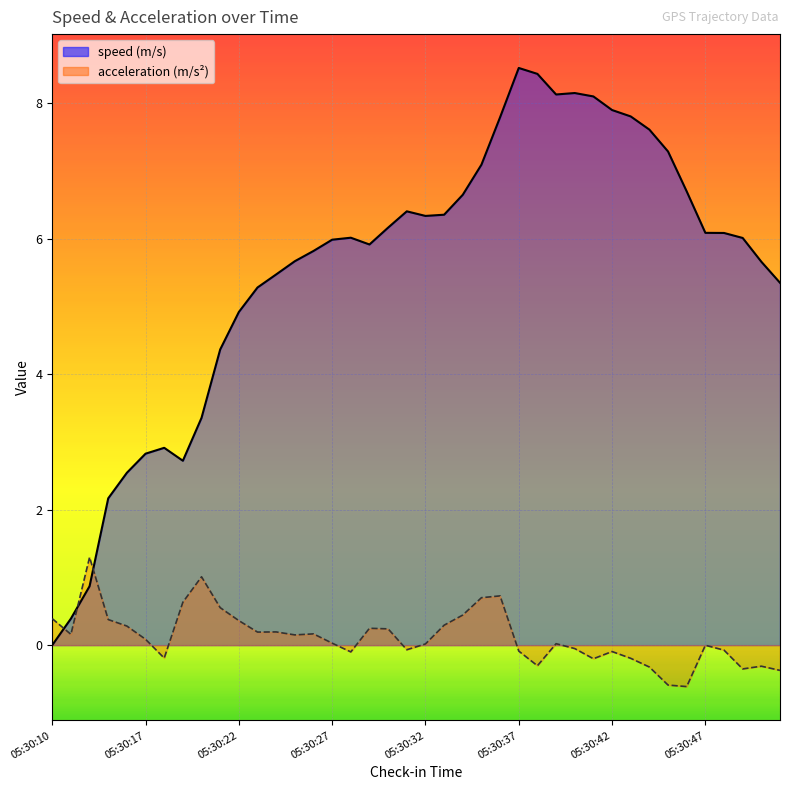

Is the value of speed at 05:30:40 greater than the value of acceleration at 05:30:14?

Yes